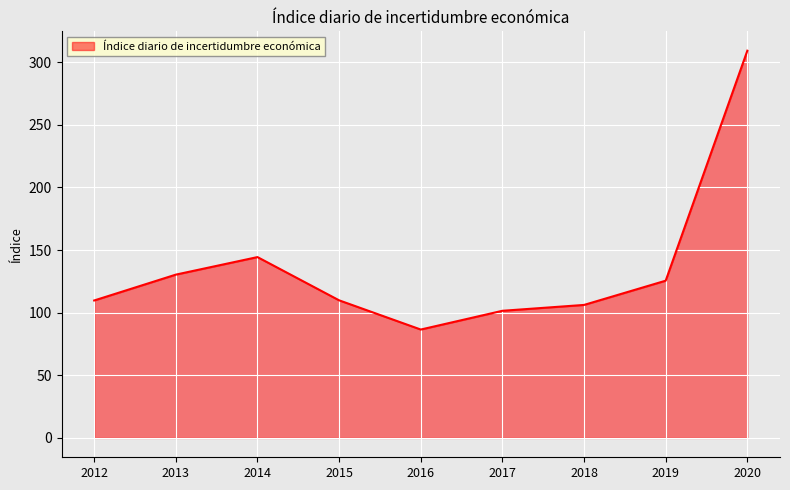

At which label is the value closest to 197?

2014